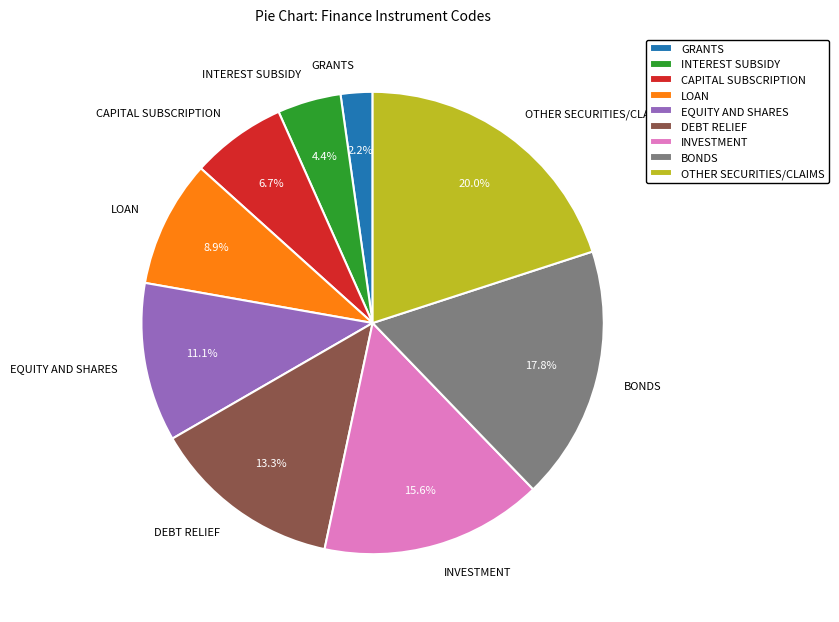

How many slices are in this pie chart?

9